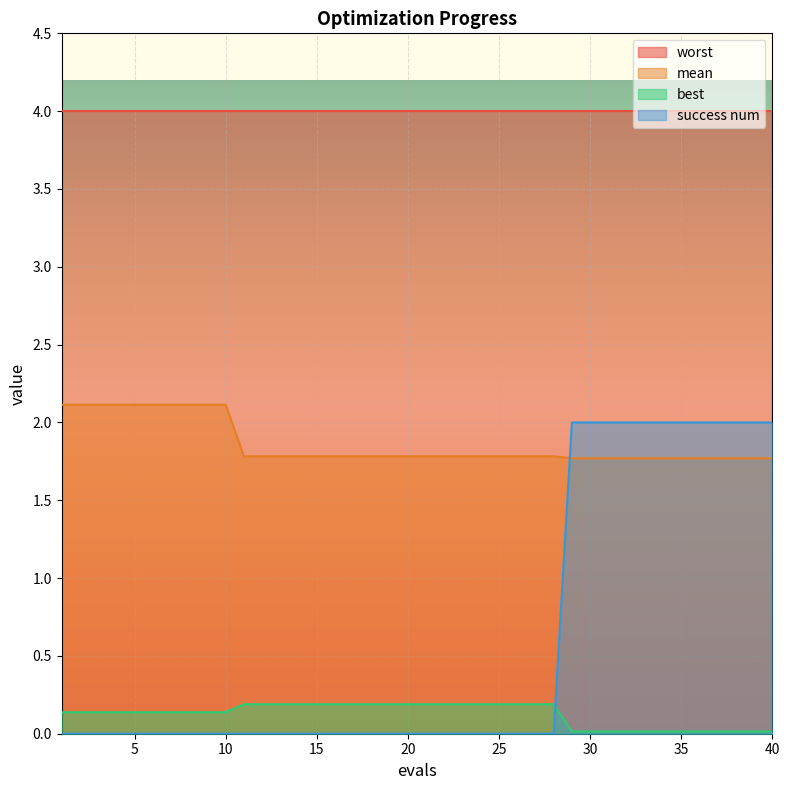

Rank the series by their maximum value, from lowest to highest.

best, success num, mean, worst